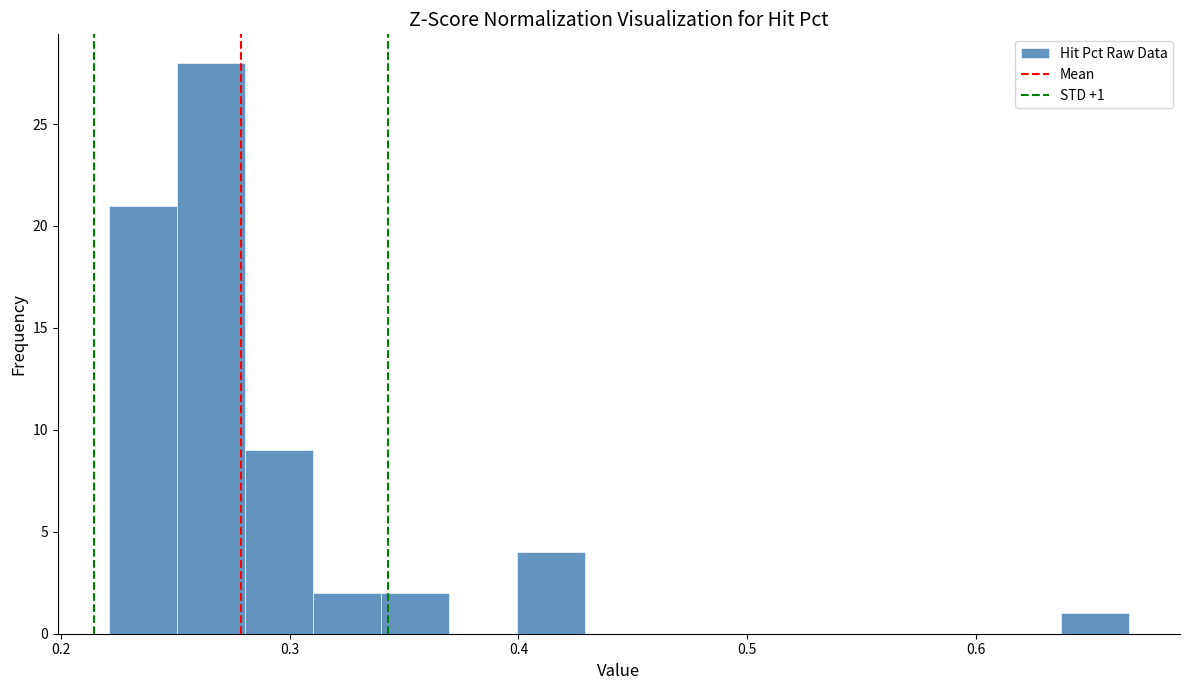

Around what value on the x-axis is the tallest bar? Give the approximate position of its centre, as read against the axis.

0.27